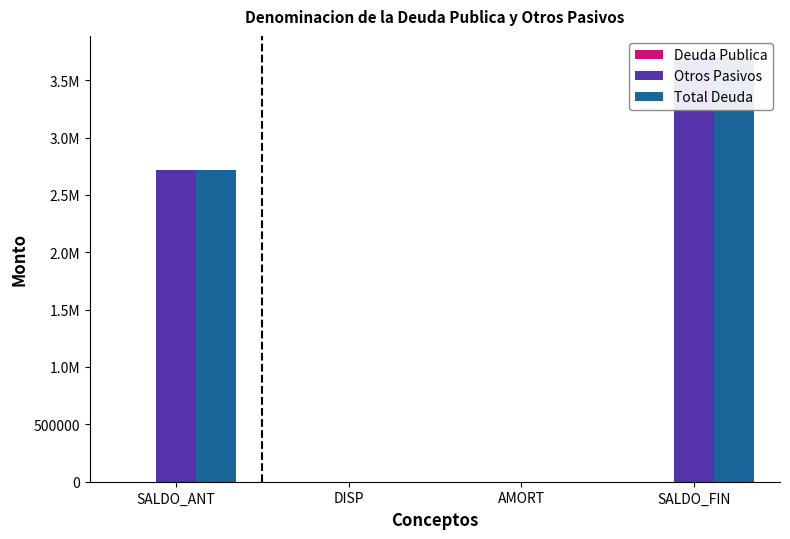

True or false: Otros Pasivos has a value of 5885539.8 at SALDO_FIN.

False